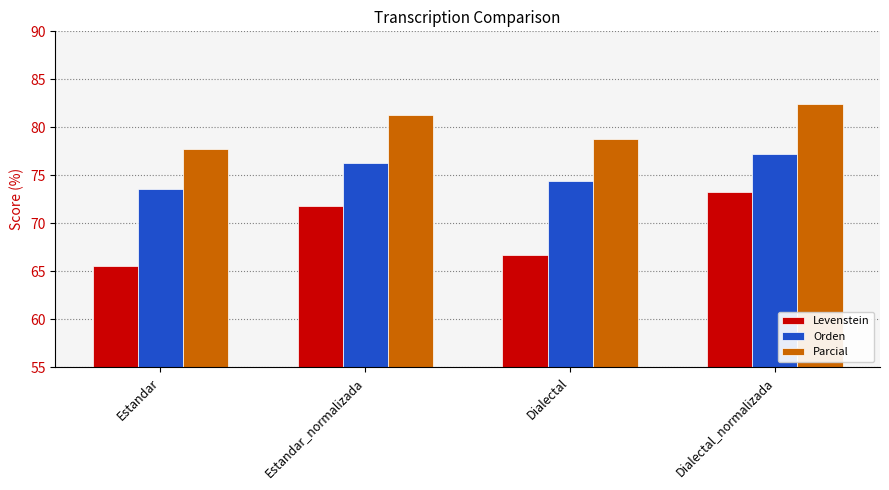

Which series changed the most between Estandar and Dialectal?

Levenstein